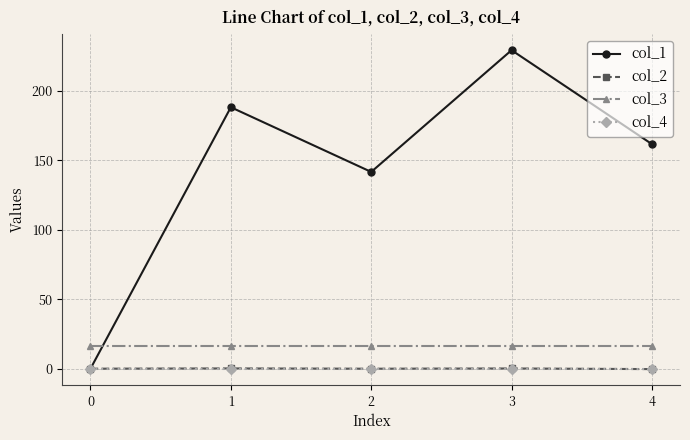

True or false: col_2 and col_3 intersect in this chart.

False